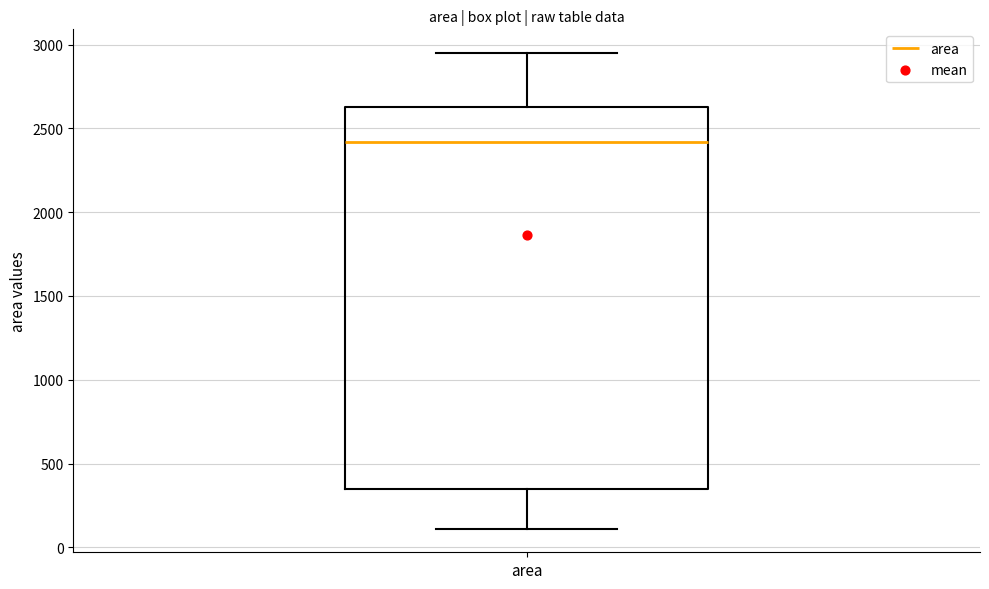

Transcribe this box plot: give where the median line is, the range the box spans, and where the two whiskers end, as read against the y-axis. The values are not printed on the chart, so give them approximately, as read against the axis.

median 2400, box 350 to 2650, whiskers 100 to 2950